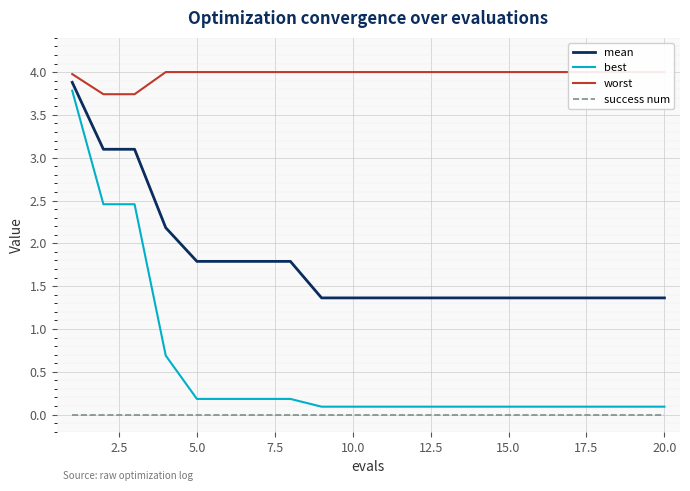

What is the maximum value for best?

3.8